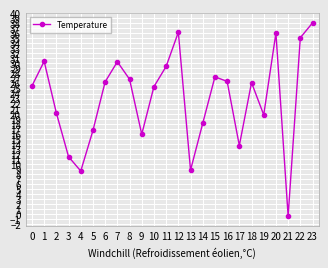

What is the value of the 18th point from the left?

13.7